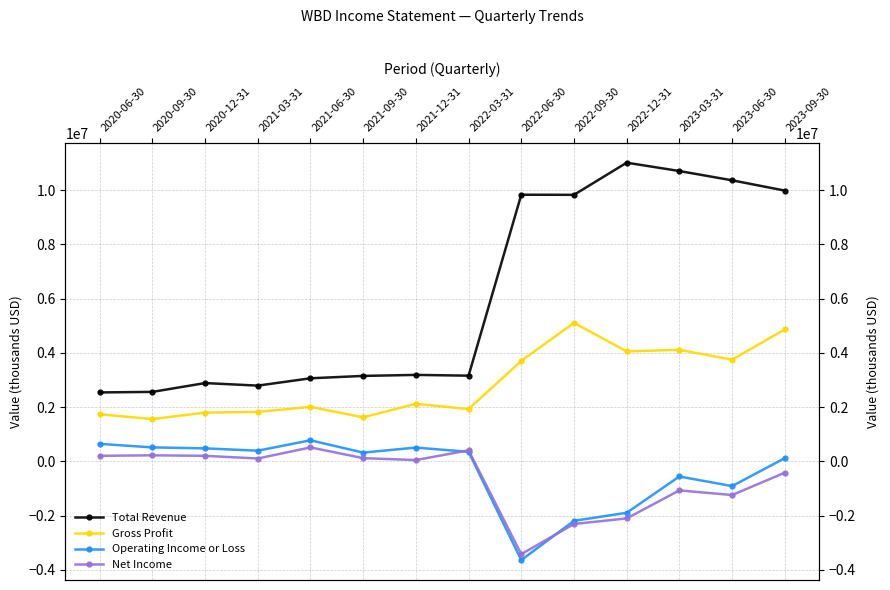

Where does the Gross Profit series first go above 2122000?

2022-06-30